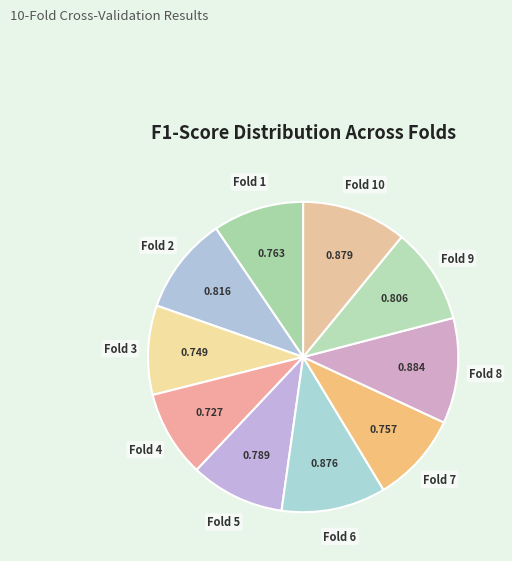

The Fold 6 slice represents 11% of the pie. True or false?

True